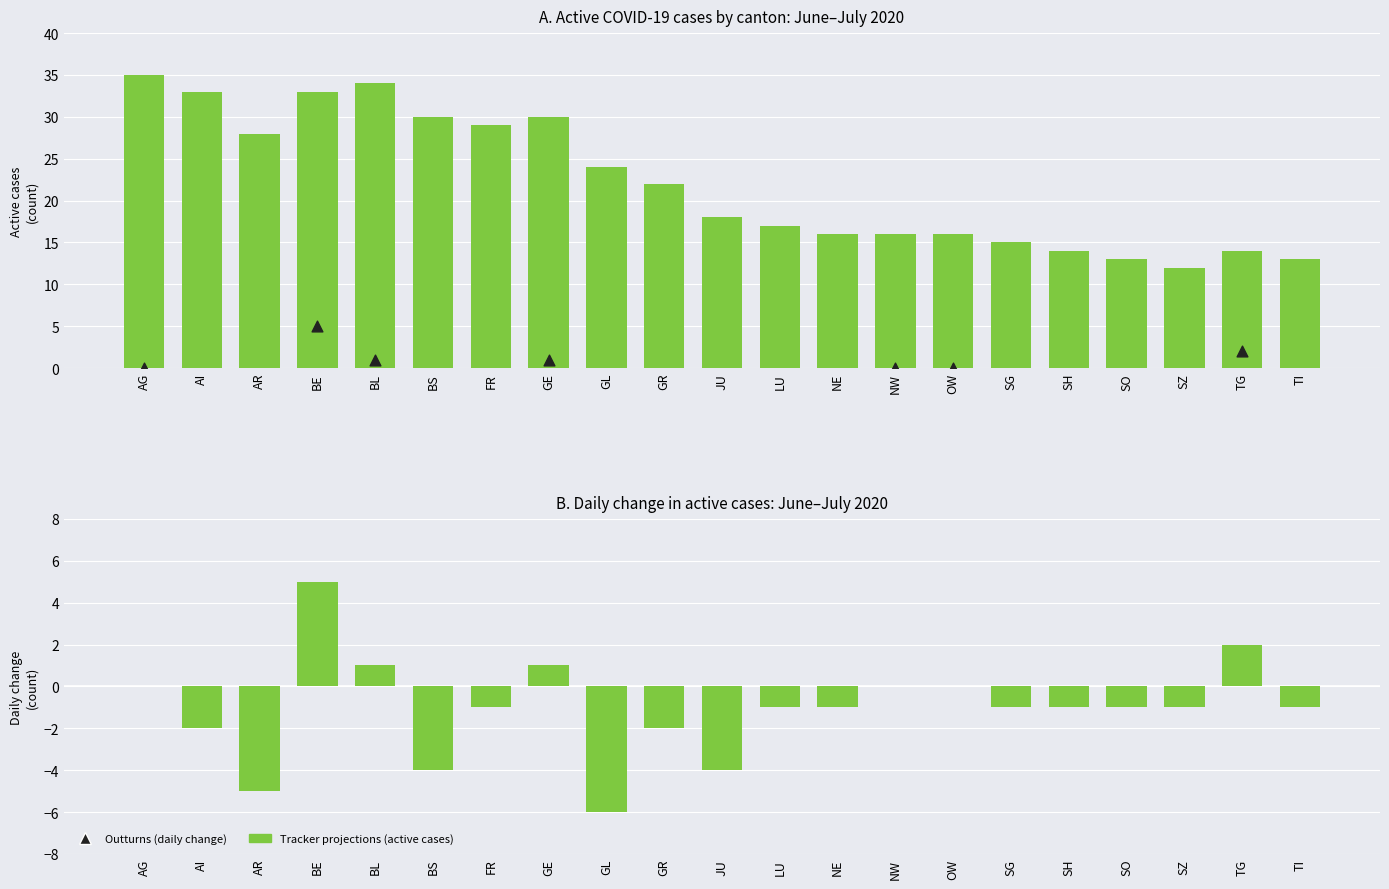

Which series reaches the minimum Y coordinate?

Daily change